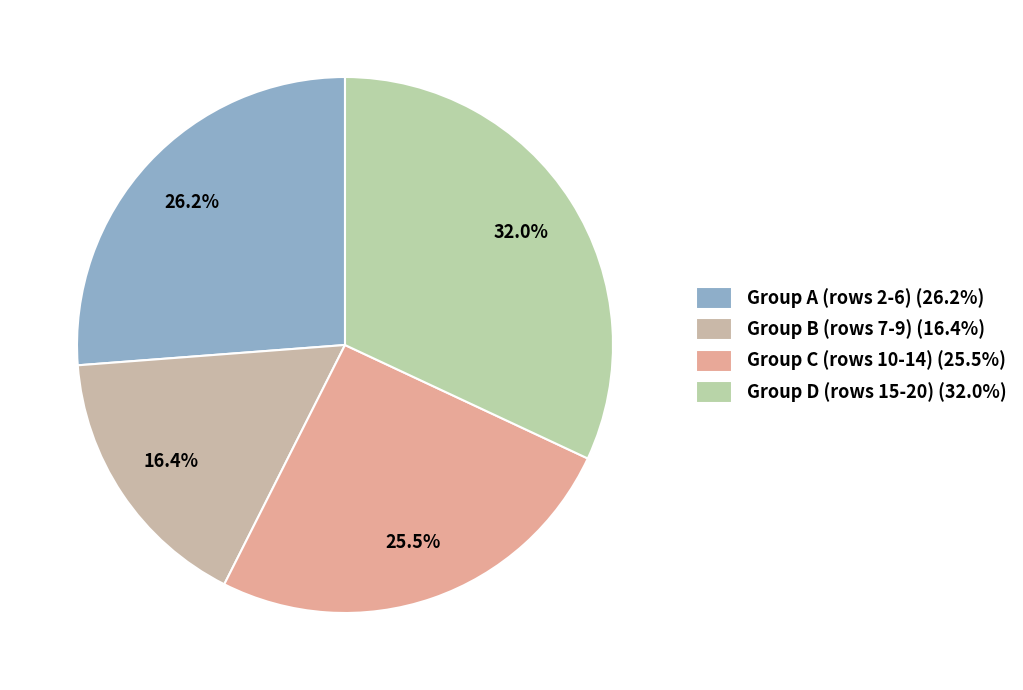

Which category has the biggest portion of the pie?

Group D (rows 15-20) (32.0%)